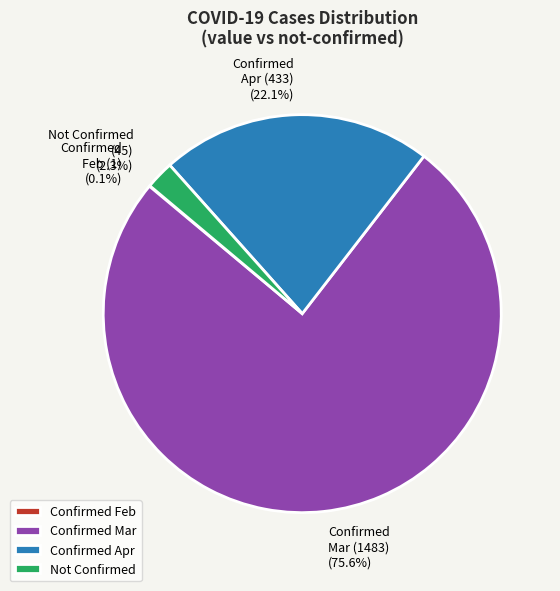

Do Not Confirmed (45) and Confirmed Mar (1483) together represent more than half of the pie?

Yes